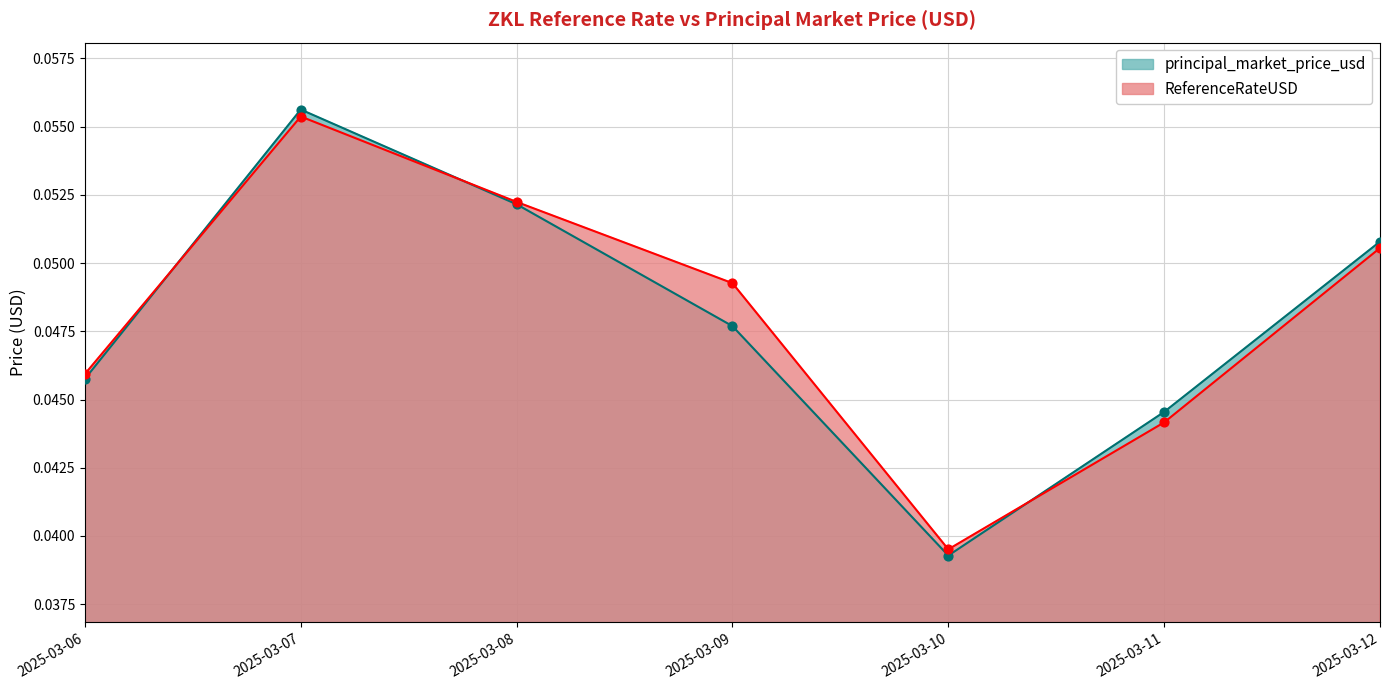

Which series has the largest total across all categories?

ReferenceRateUSD